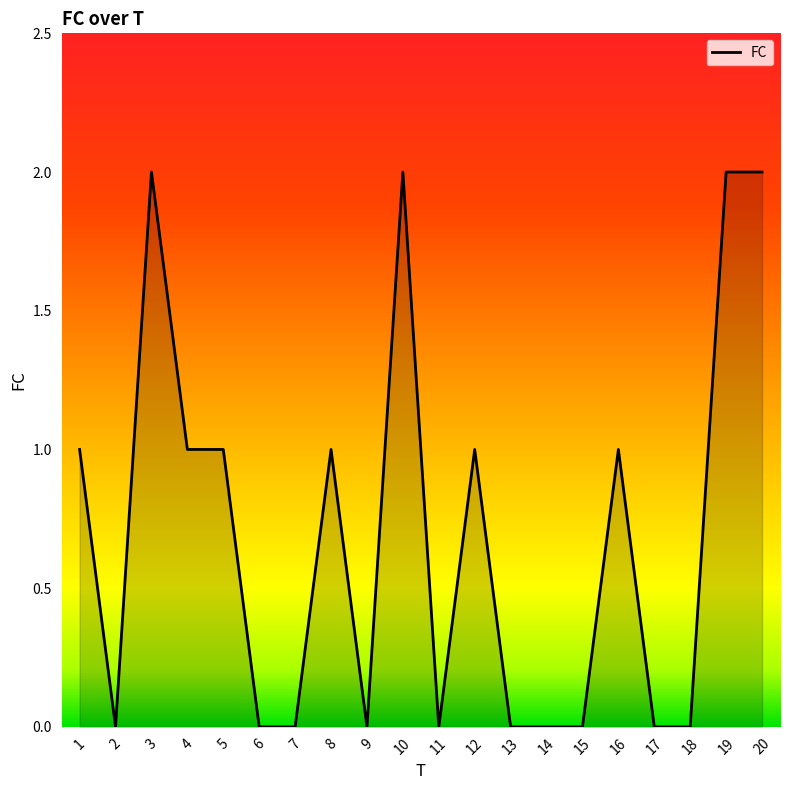

True or false: there are more than 2 points higher than both neighbors.

True